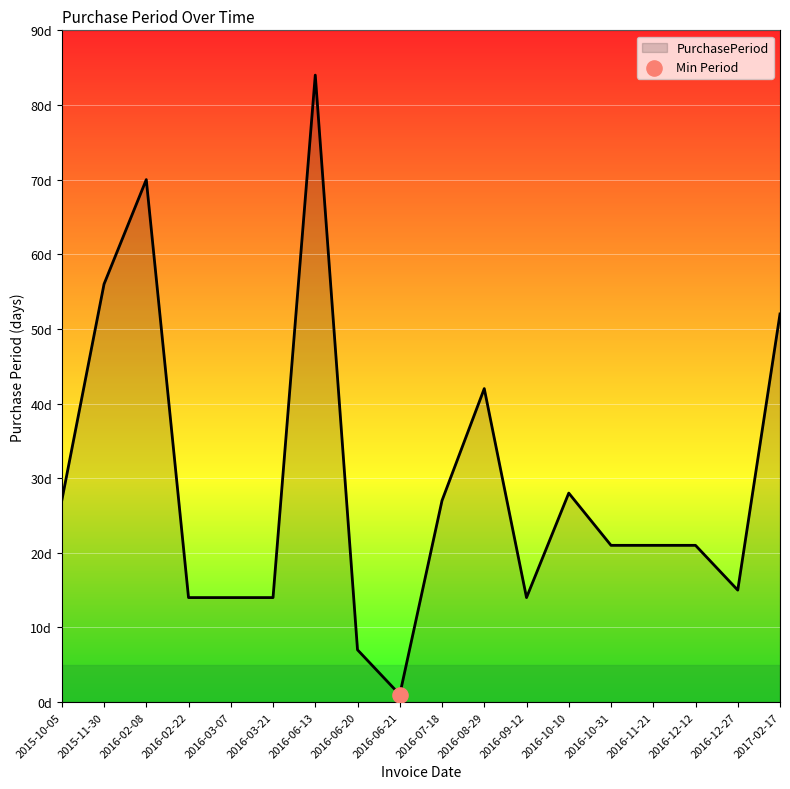

Approximately how many times larger is the value at 2016-08-29 compared to 2017-02-17?

0.8